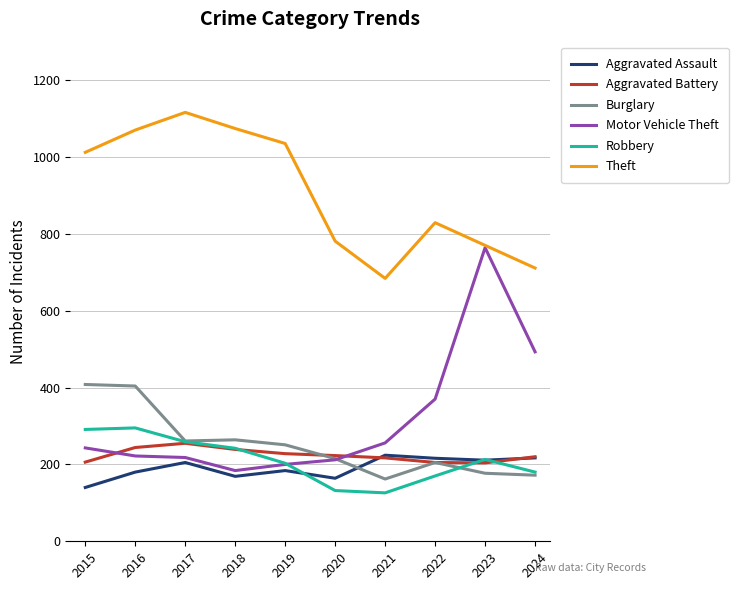

True or false: Aggravated Battery and Theft cross at least once.

False